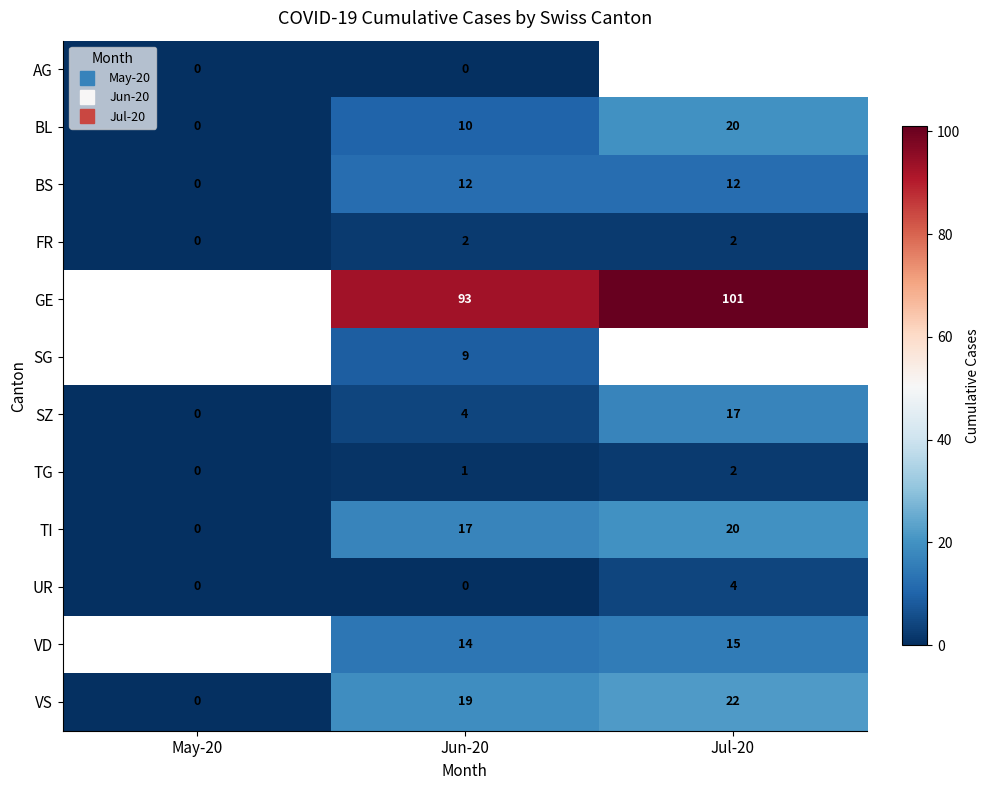

Is it true that TI equals -12.0 at May-20?

False